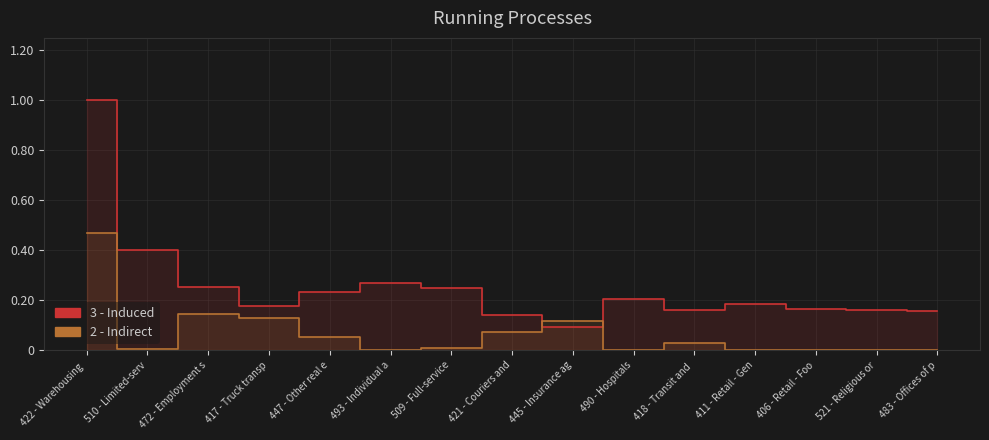

What are all the series names shown in the legend?

3 - Induced, 2 - Indirect